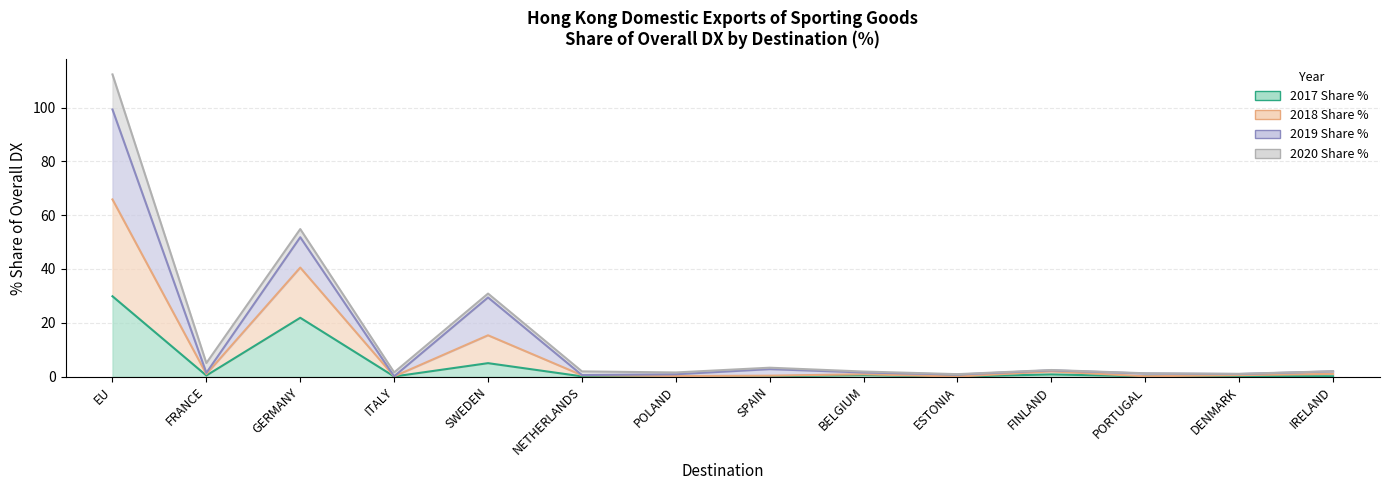

In 2017 Share %, how many points are lower than both neighbors (excluding endpoints)?

6